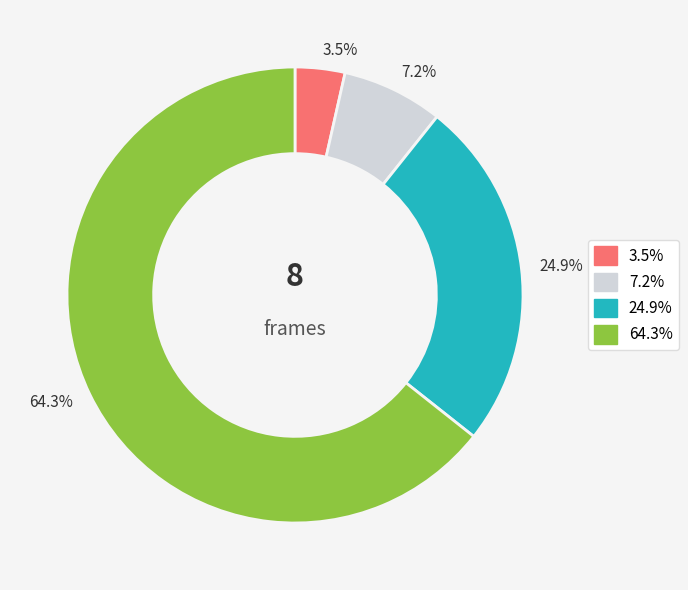

How many slices are in this pie chart?

4